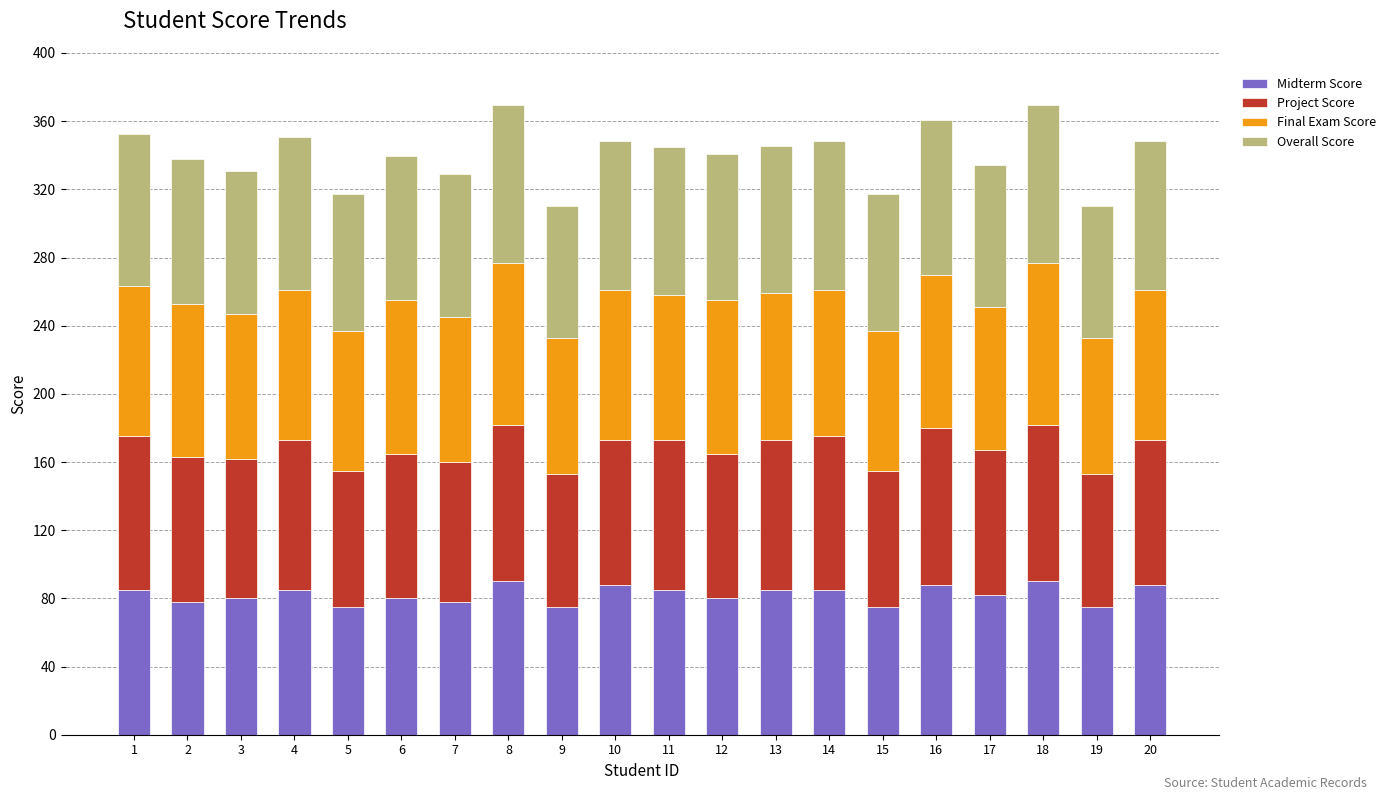

What is the sum of all Midterm Score values?

1647.0